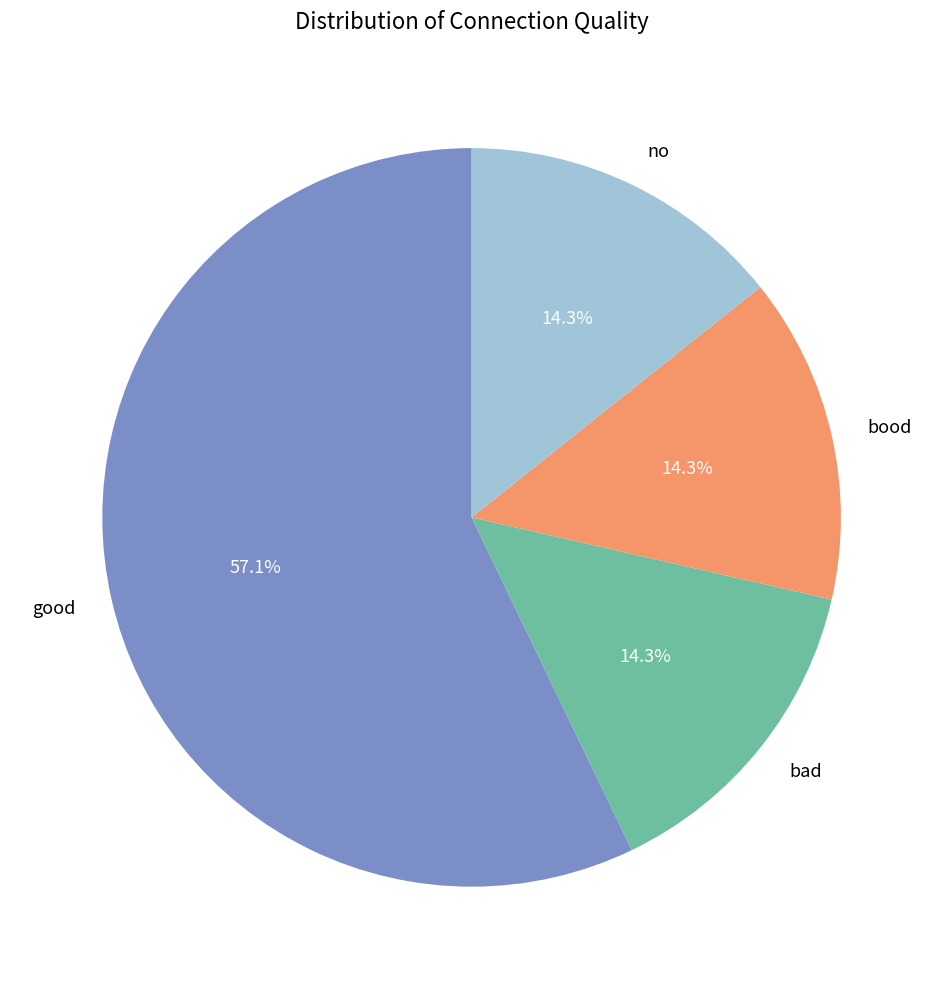

What percentage is the bood slice, to the nearest percent?

14%